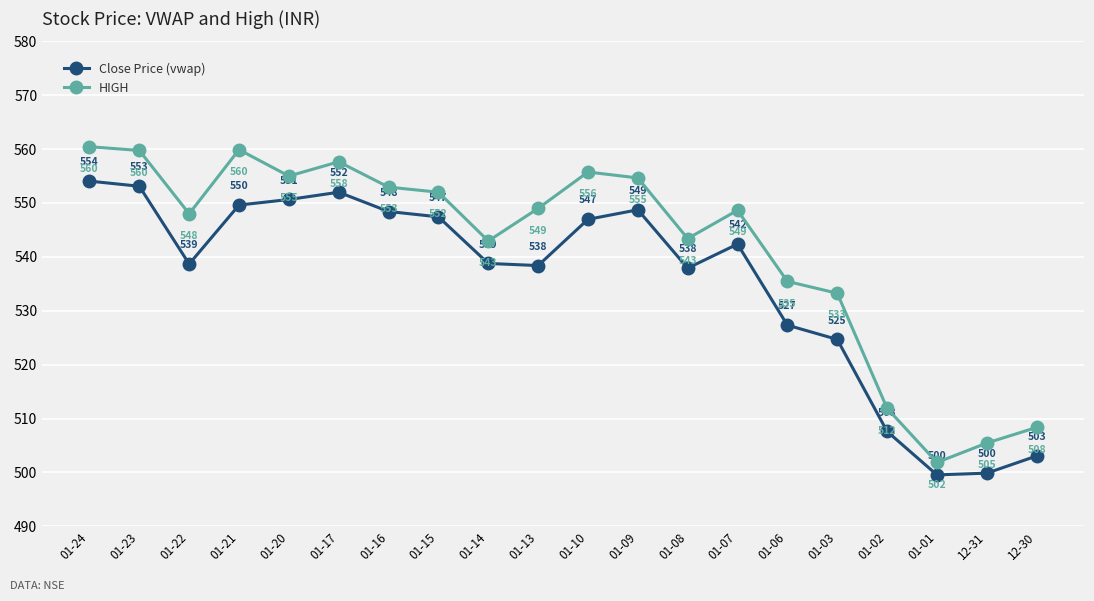

Where is HIGH nearest to the value 531?

01-03